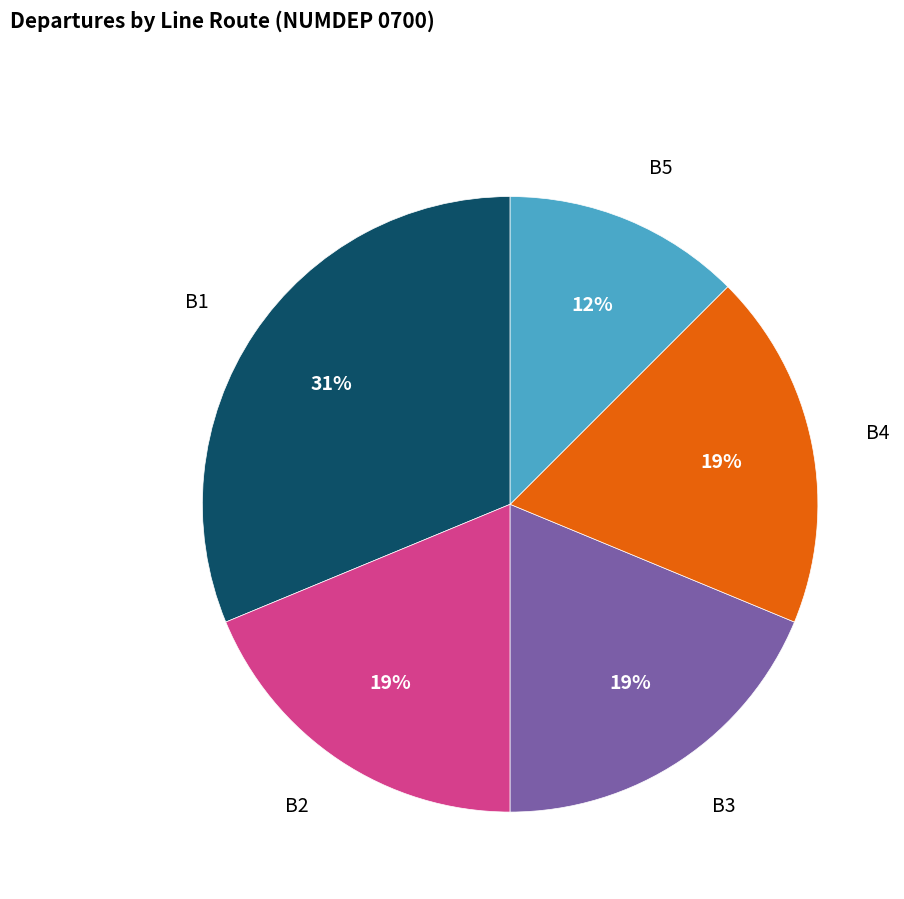

How many segments does this pie chart have?

5